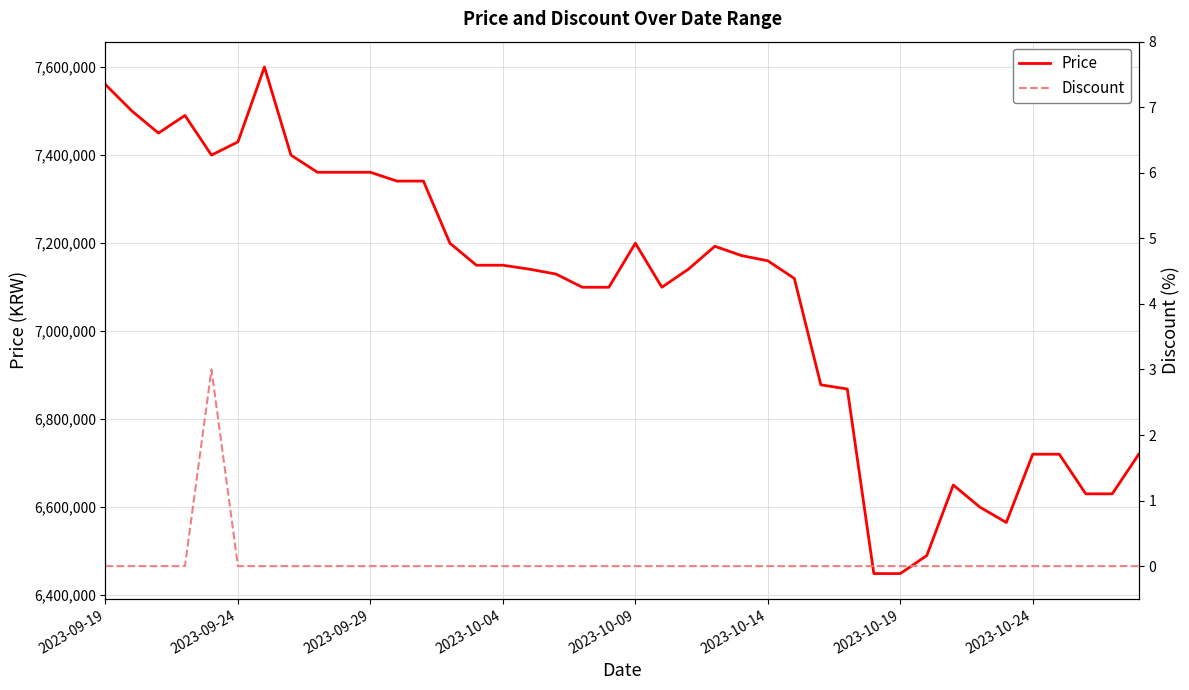

In Discount, how many points are higher than both neighbors (excluding endpoints)?

1